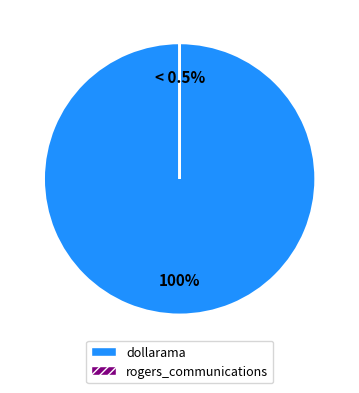

Between dollarama and rogers_communications, which is larger?

dollarama